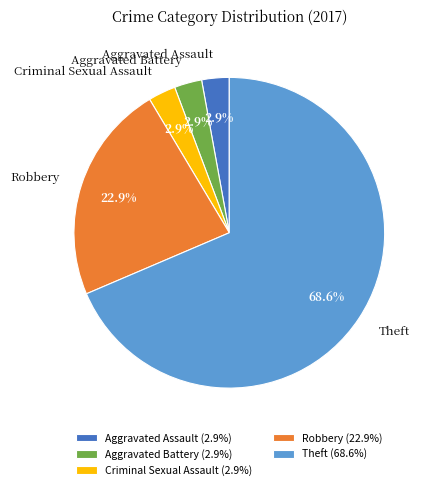

Which slice is the largest?

Theft